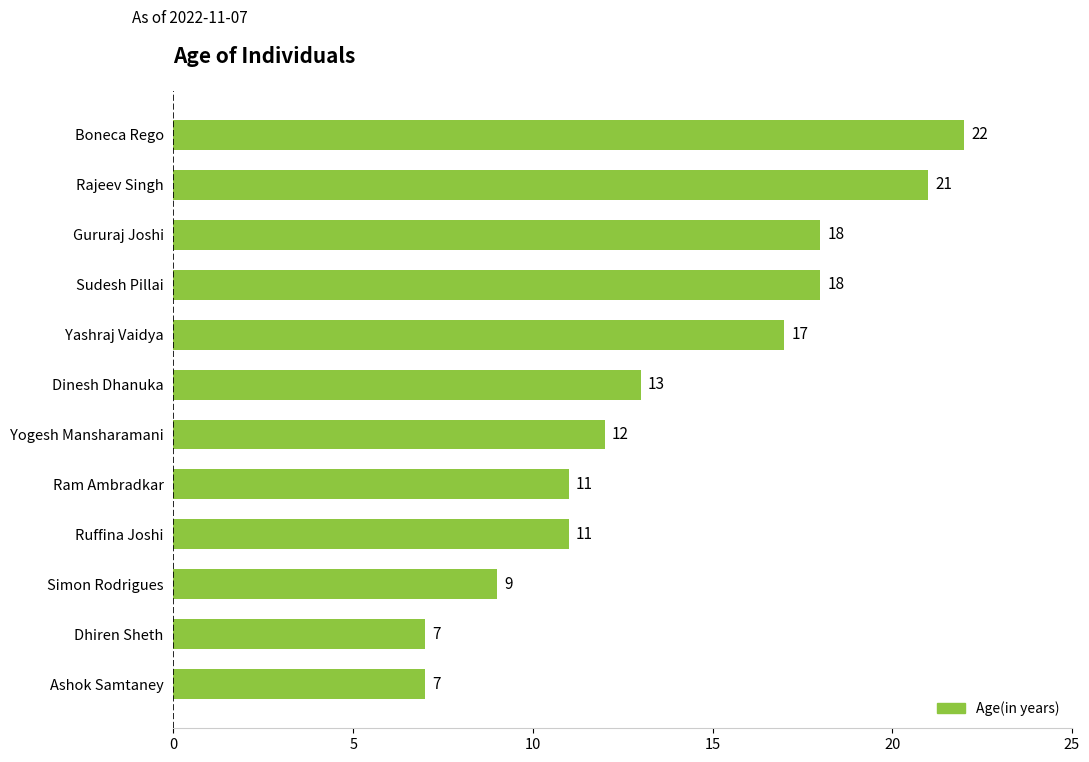

What is the difference between the second highest and second lowest values?

14